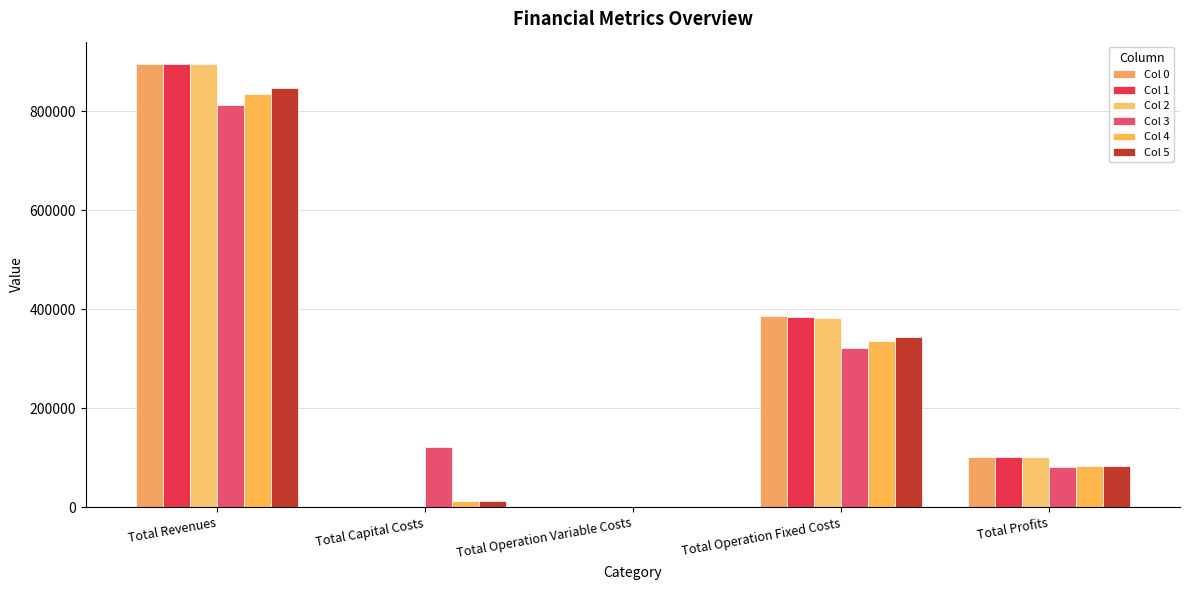

Count the number of data series in this chart.

6